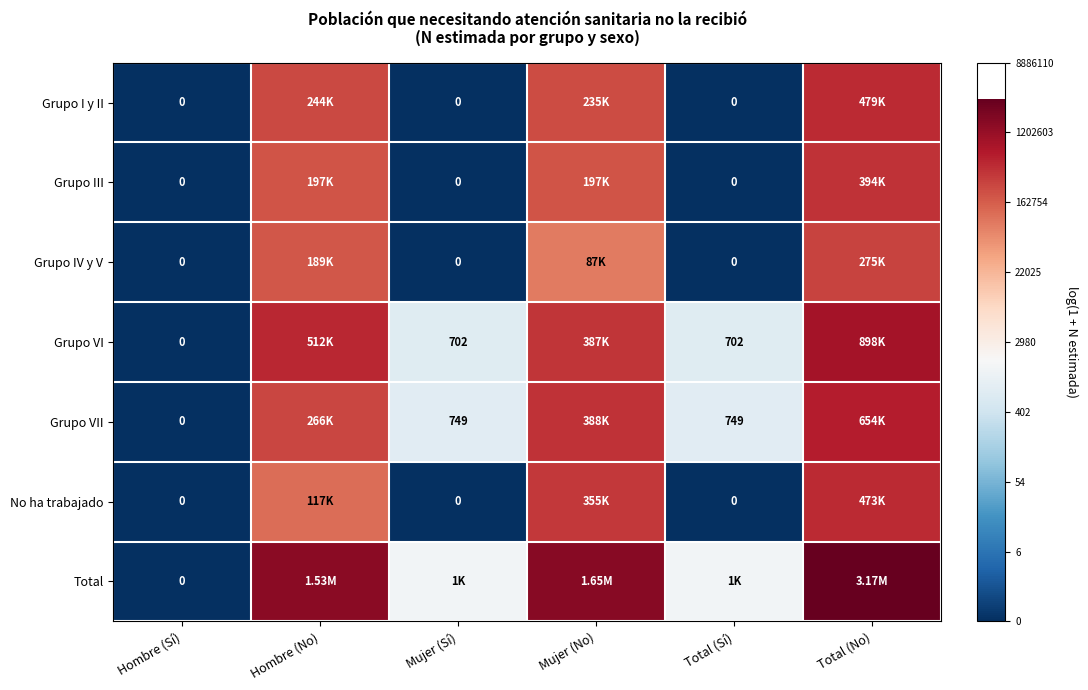

Is it true that Grupo IV y V equals -6.0 at Total (Sí)?

False